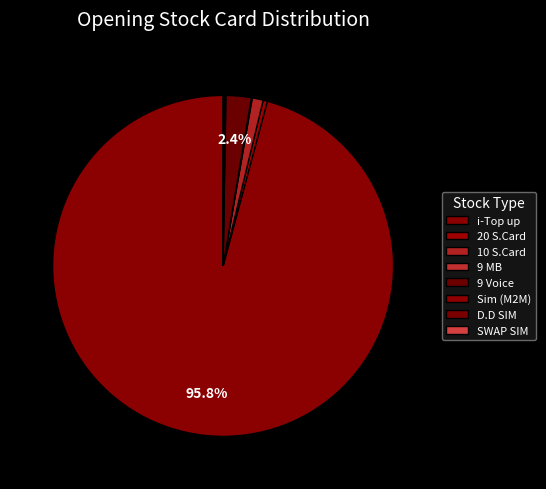

What percentage is NOT represented by 9 Voice?

97.6%